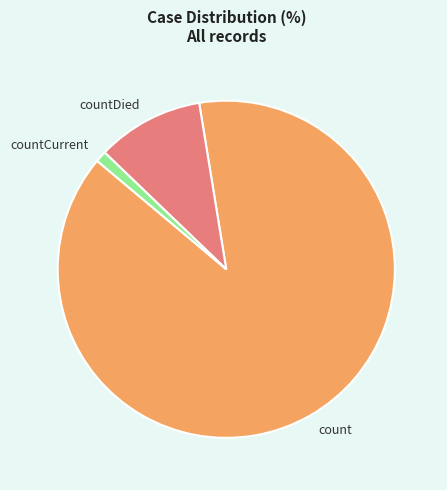

Is the sum of count and countCurrent greater than half?

Yes